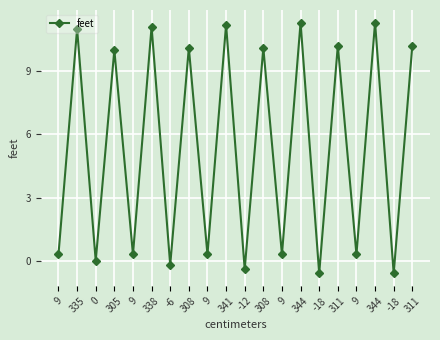

List the labels in order of value, smallest first.

-18, -18, -12, -6, 0, 9, 9, 9, 9, 9, 305, 308, 308, 311, 311, 335, 338, 341, 344, 344